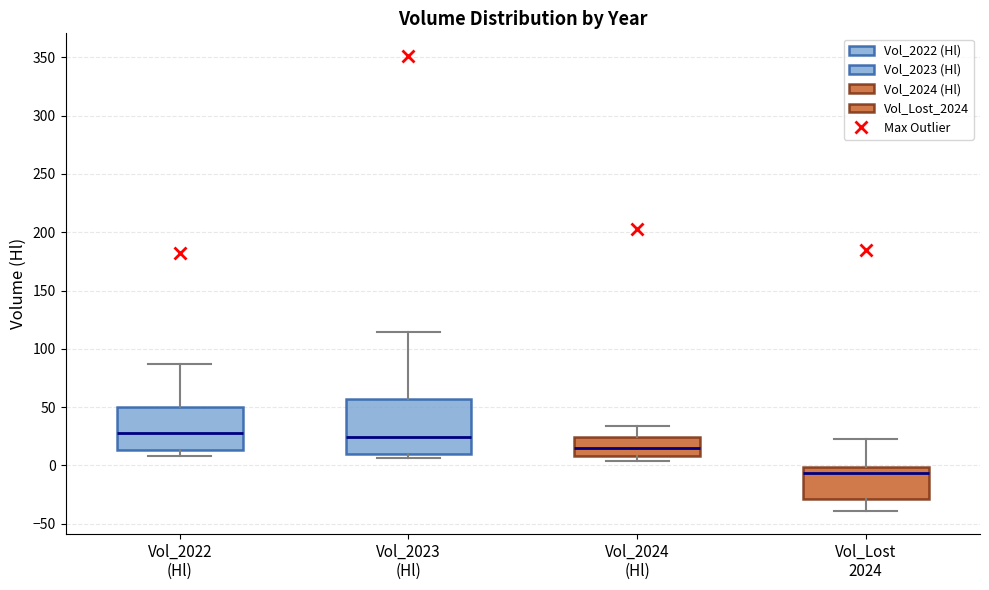

Which box's median line is the lowest?

Vol_Lost 2024